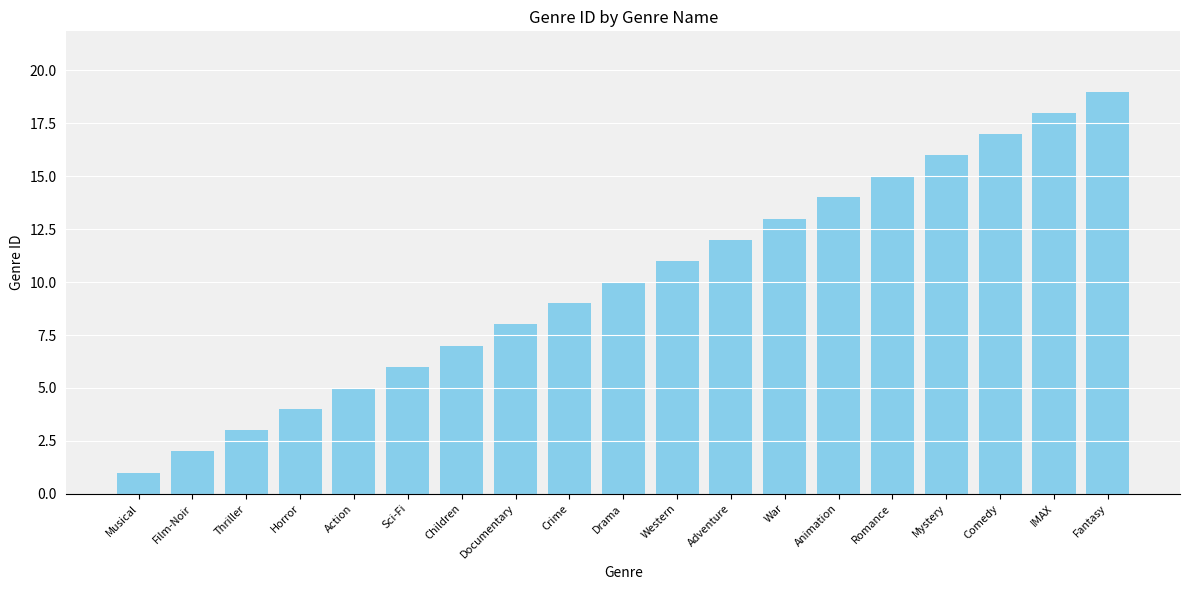

How many distinct data groups are displayed?

1